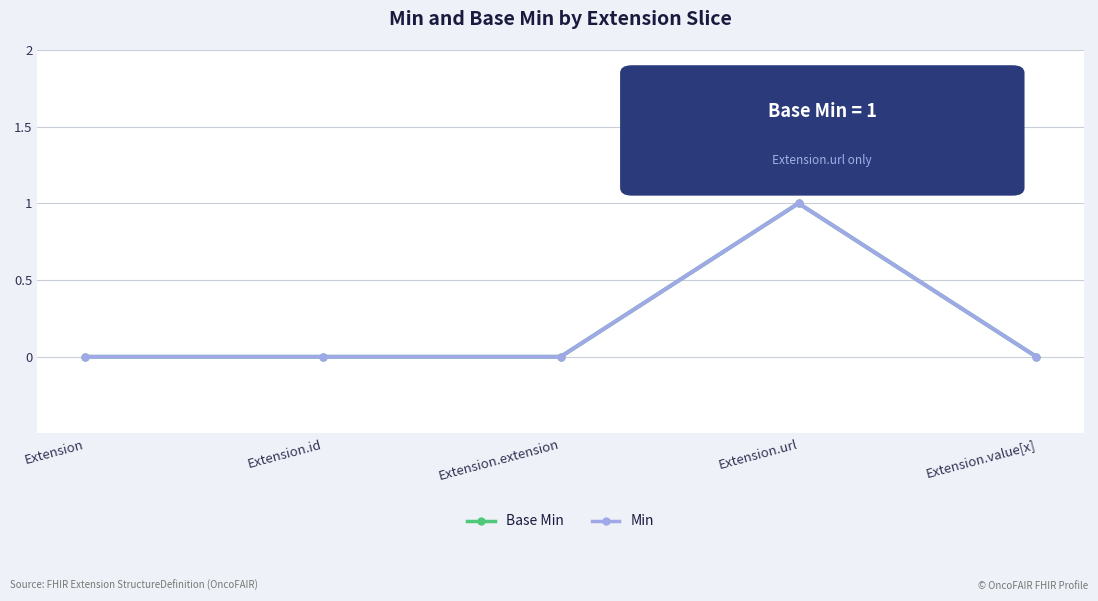

At how many categories does at least one series exceed 0?

1